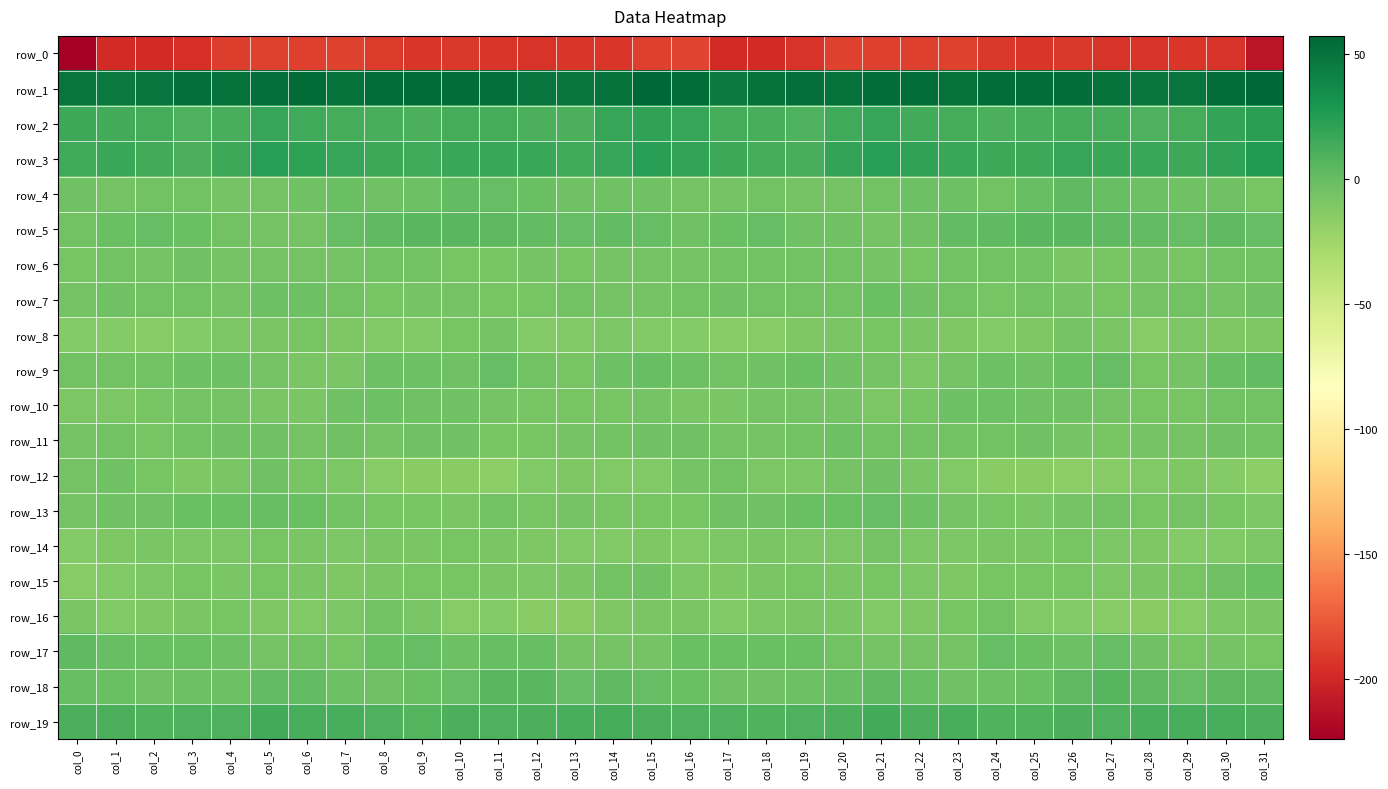

What is the difference between the maximum and minimum values in the row_13 series?

9.6